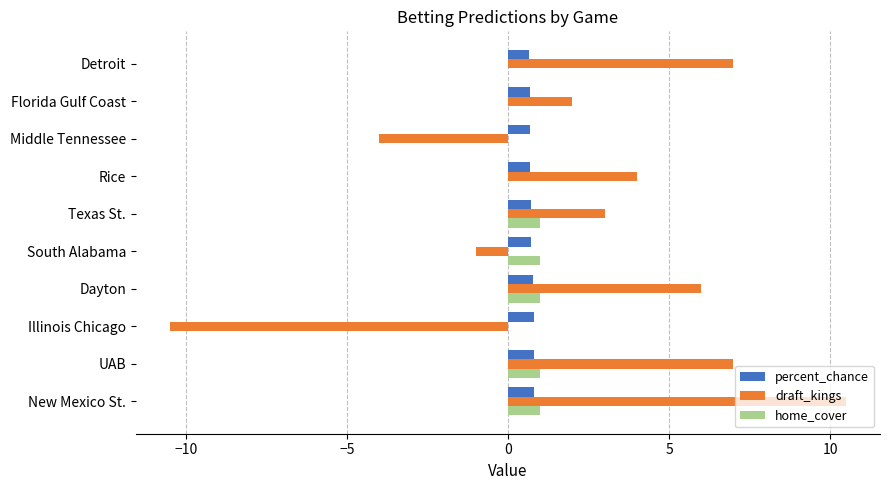

Is it true that home_cover equals 1.0 at Dayton?

True